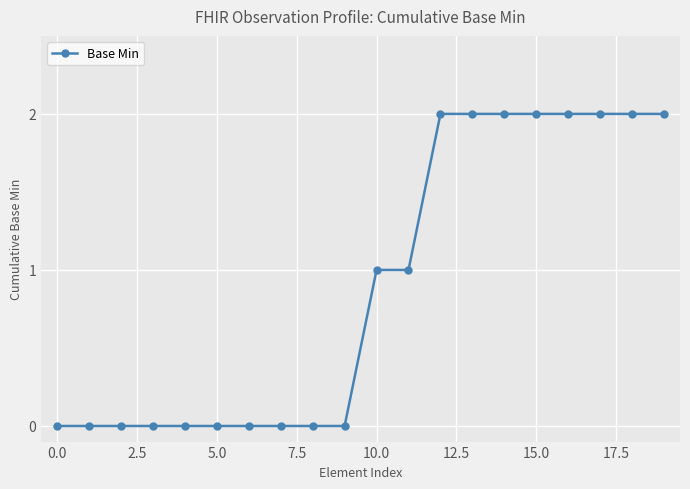

What is the greatest value displayed?

2